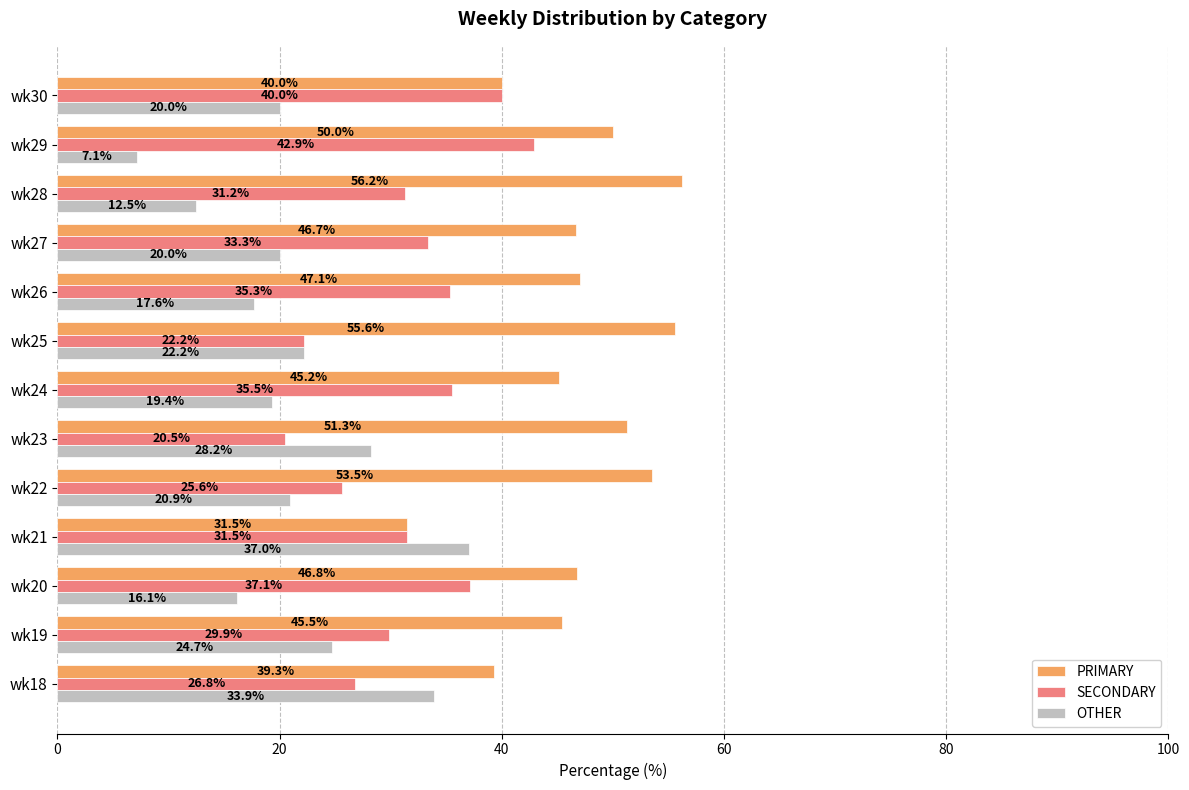

Is it true that PRIMARY equals 31.5 at wk21?

True